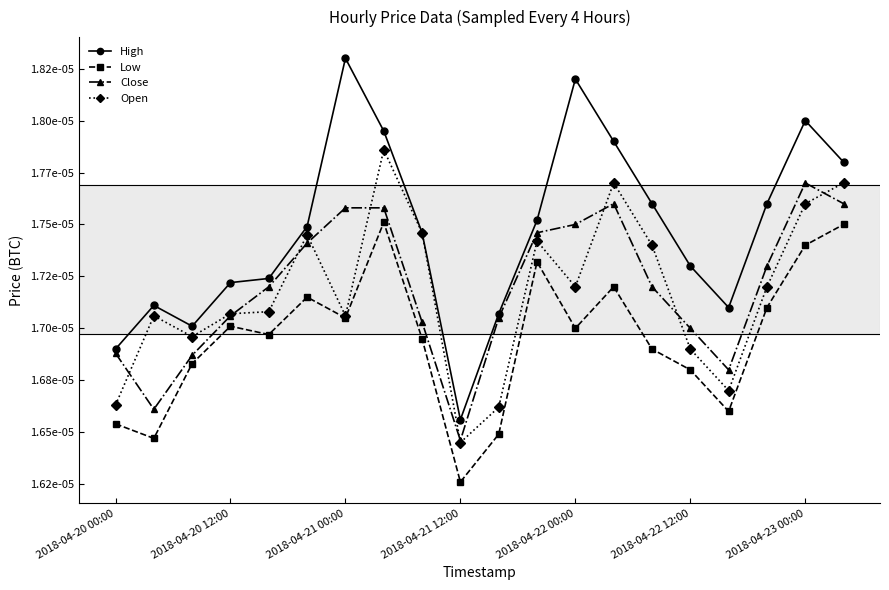

Count the Open values in the range 0 to 1.

20